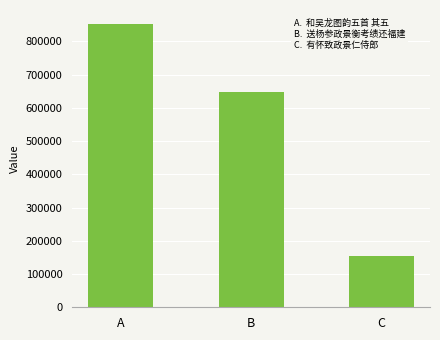

What is the approximate value at B, to the nearest 50?

648650